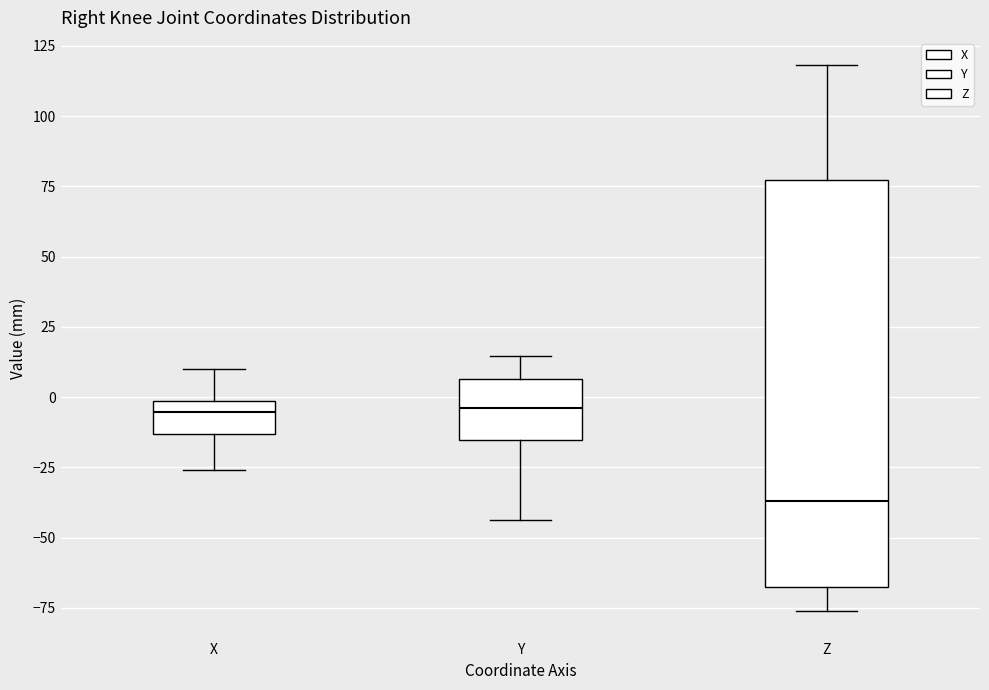

Reading left to right, transcribe this box plot: for each box, give where its median line is, the range the box spans, and where its two whiskers end, as read against the y-axis. The values are not printed on the chart, so give them approximately, as read against the axis.

X: median -5, box -15 to 0, whiskers -25 to 10
Y: median -5, box -15 to 5, whiskers -45 to 15
Z: median -35, box -70 to 75, whiskers -75 to 120